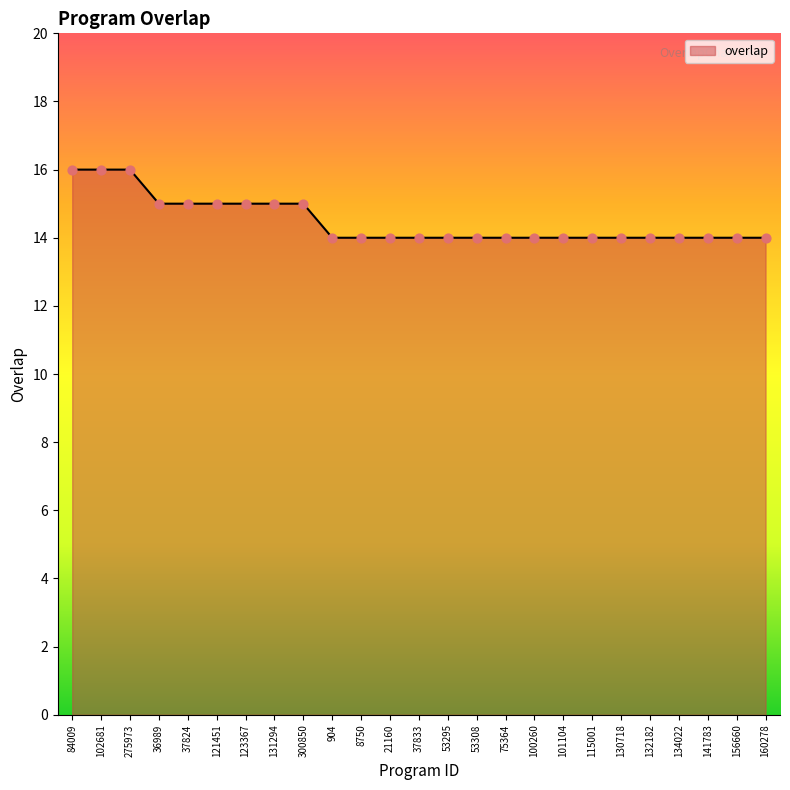

What is the change in value from 102681 to 156660?

-2